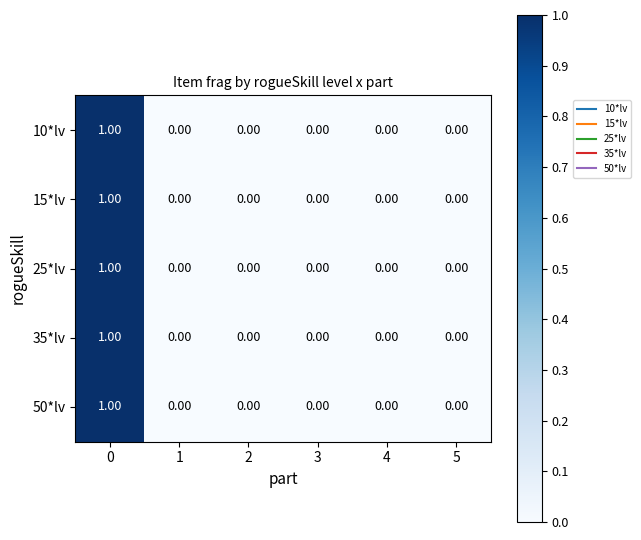

Reading left to right, list all the values displayed in this chart.

10*lv: 0=1	1=0	2=0	3=0	4=0	5=0
15*lv: 0=1	1=0	2=0	3=0	4=0	5=0
25*lv: 0=1	1=0	2=0	3=0	4=0	5=0
35*lv: 0=1	1=0	2=0	3=0	4=0	5=0
50*lv: 0=1	1=0	2=0	3=0	4=0	5=0